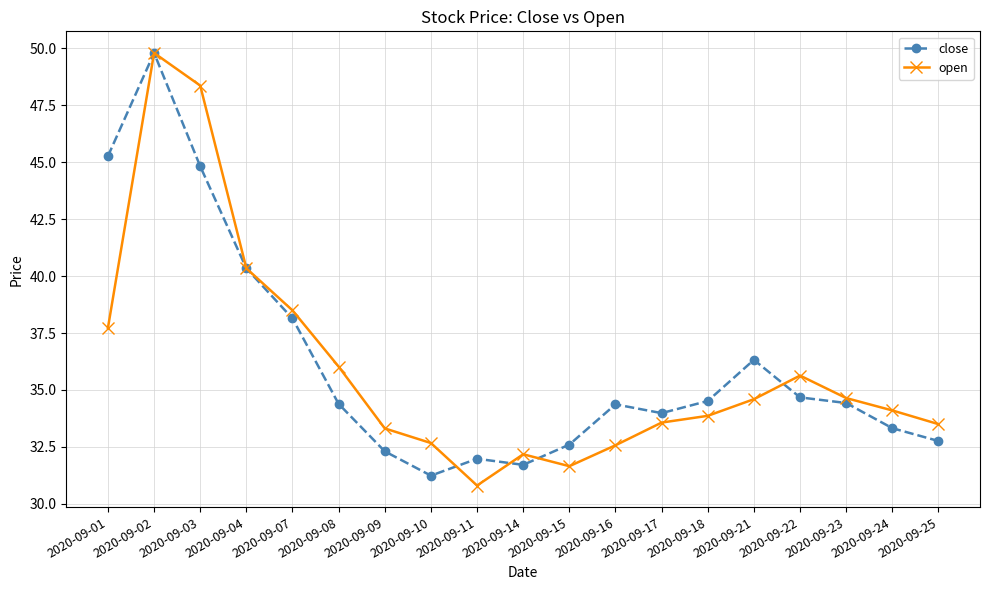

What is the value of the close point at the 3rd from the left?

44.8